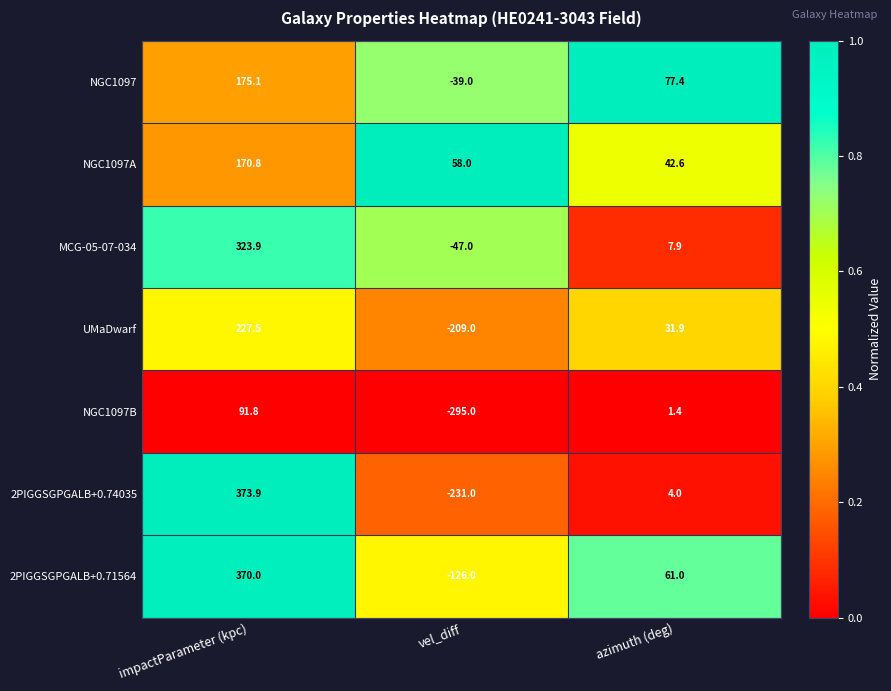

Rank the series at vel_diff from highest to lowest value.

NGC1097A, NGC1097, MCG-05-07-034, 2PIGGSGPGALB+0.71564, UMaDwarf, 2PIGGSGPGALB+0.74035, NGC1097B